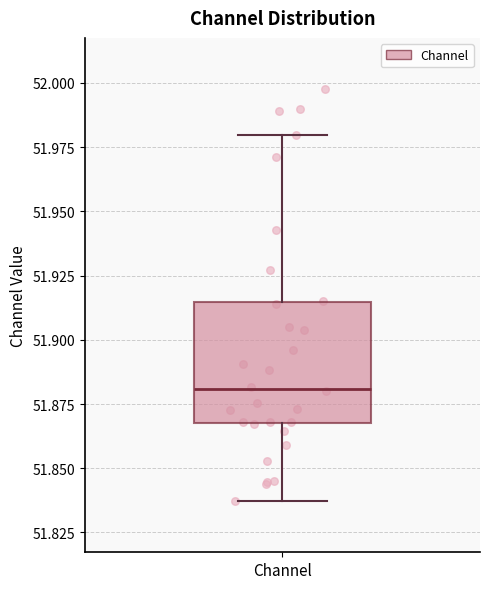

Where does the upper whisker of the box for Channel end on the y-axis? The values are not printed on the chart, so give them approximately, as read against the axis.

51.980